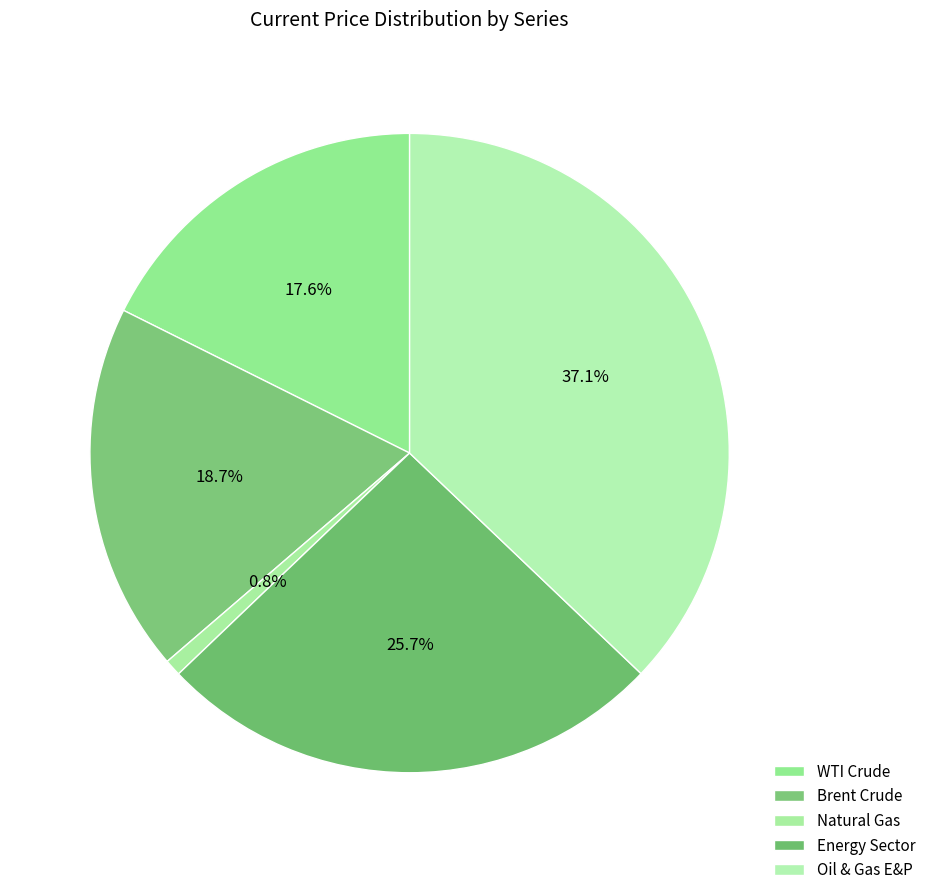

Count the number of slices in the pie.

5